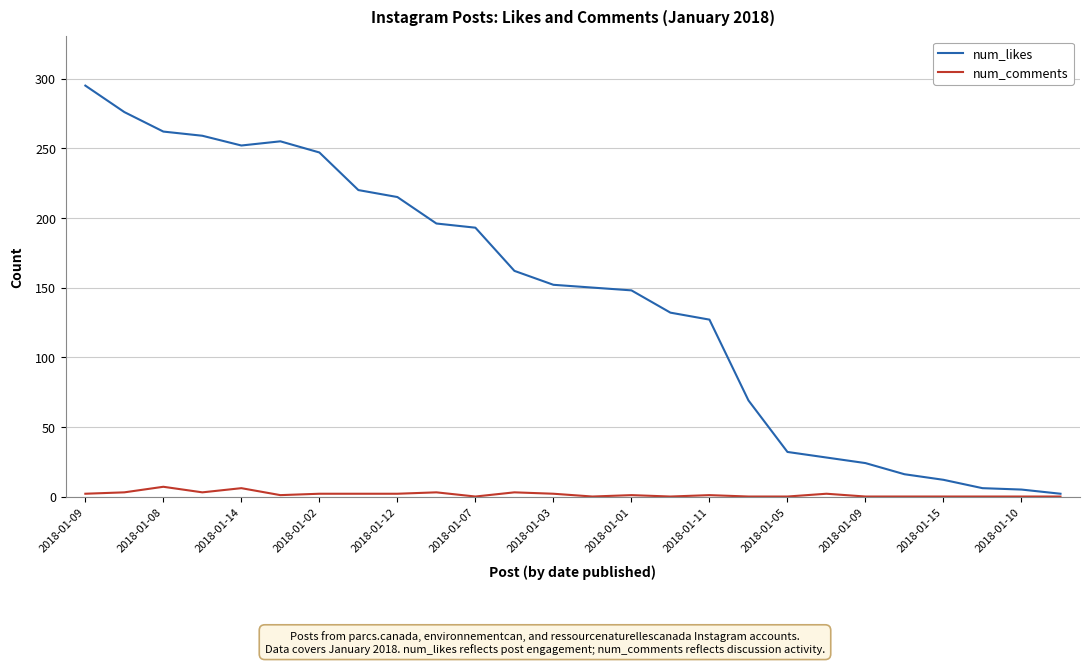

What is the difference between the maximum and minimum values in the num_comments series?

7